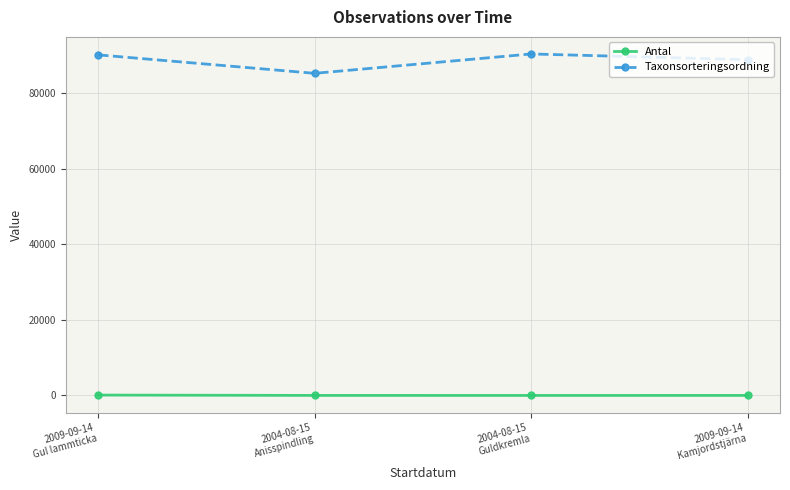

What is the total value across all series at 2004-08-15
Anisspindling?

85251